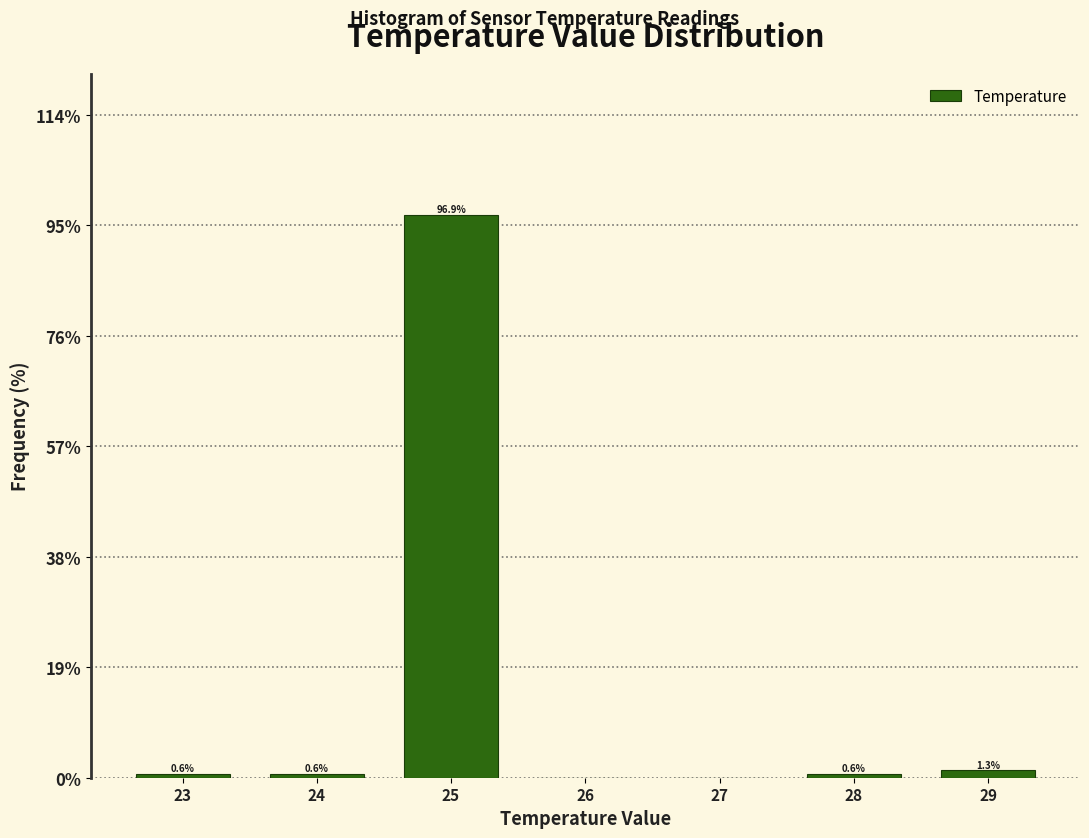

Reading left to right, what are all the values shown in this chart?

23=0.6	24=0.6	25=96.9	26=0.0	27=0.0	28=0.6	29=1.3